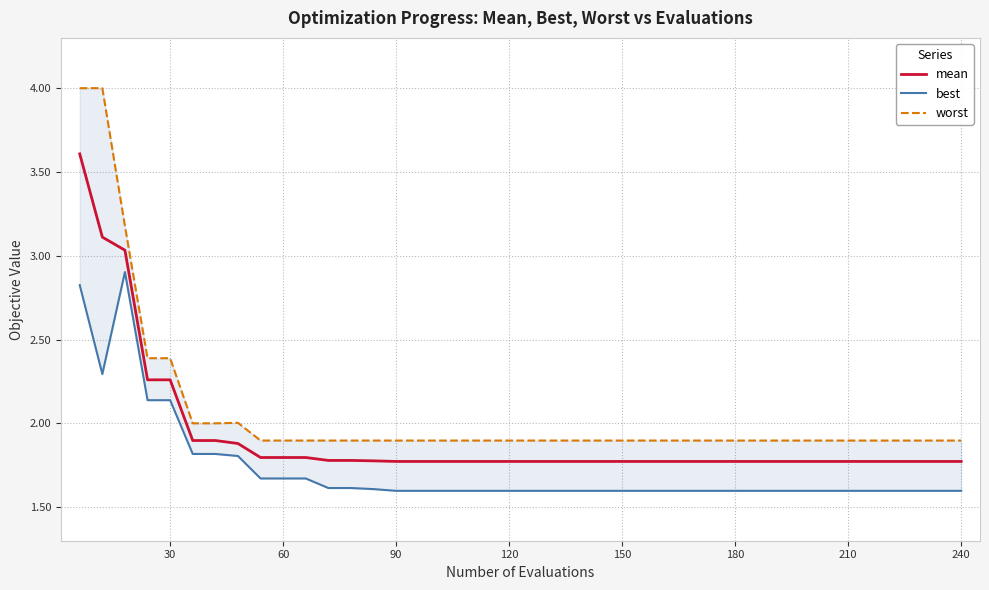

What is the highest value of the mean series?

3.6